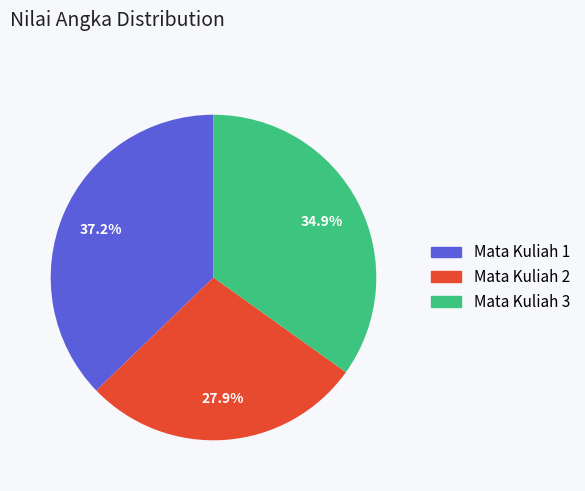

Count the number of slices in the pie.

3